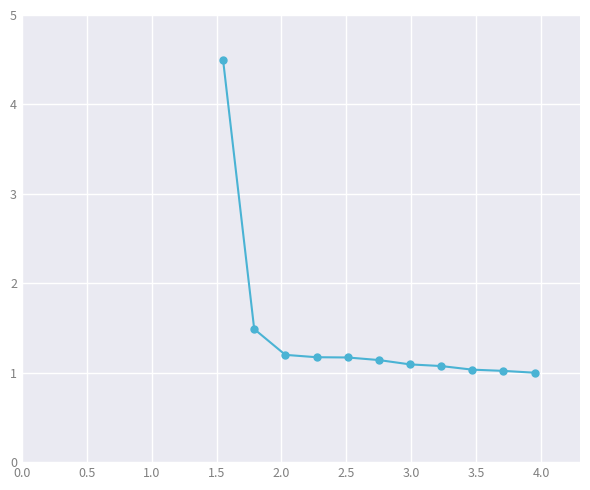

What is the smallest value displayed?

1.0